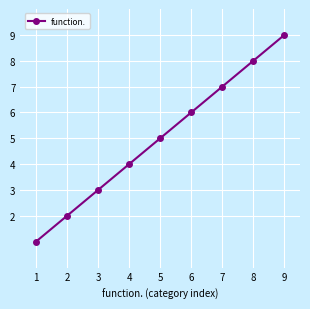

Rank the categories by value from lowest to highest.

1, 2, 3, 4, 5, 6, 7, 8, 9